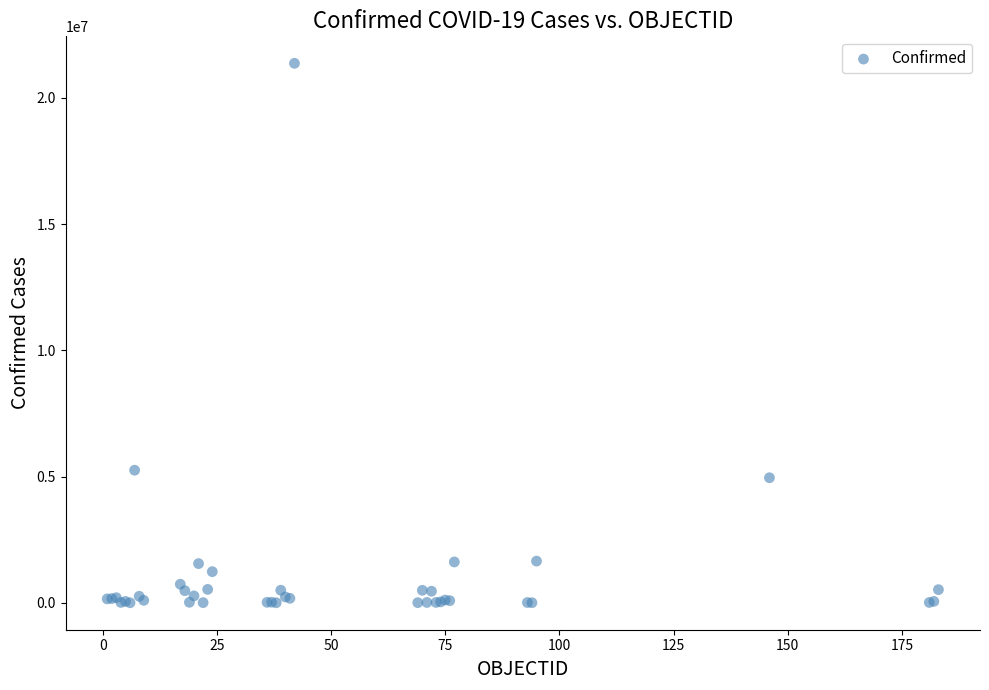

What Y value in the scatter plot is closest to 10684497?

5251940